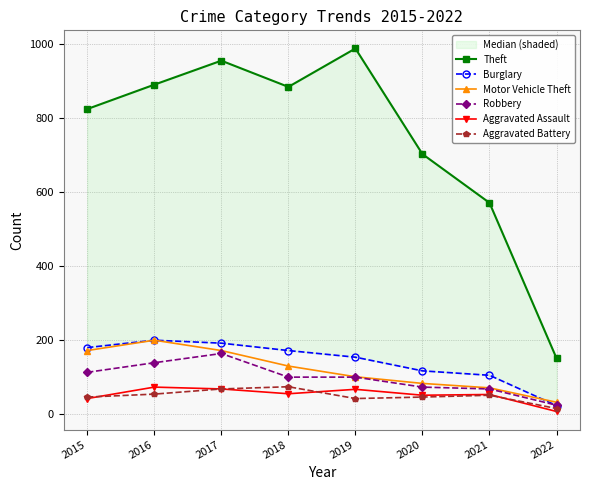

What is the difference between the maximum and minimum values in the Aggravated Battery series?

59